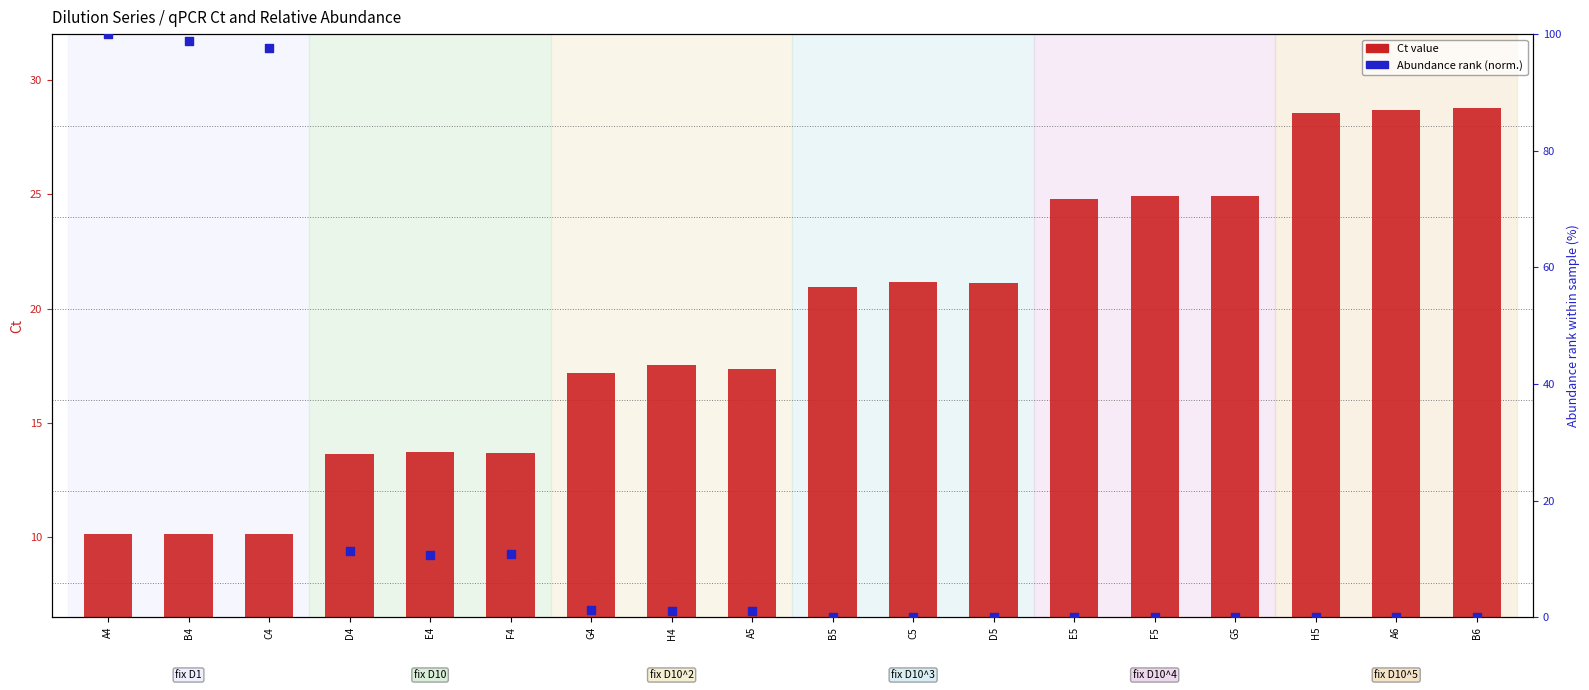

Which series has the largest total across all categories?

Ct value